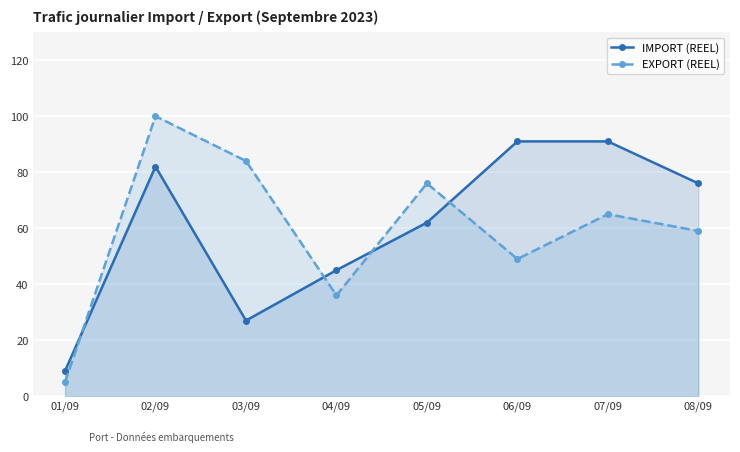

How many lines are shown in the chart?

2